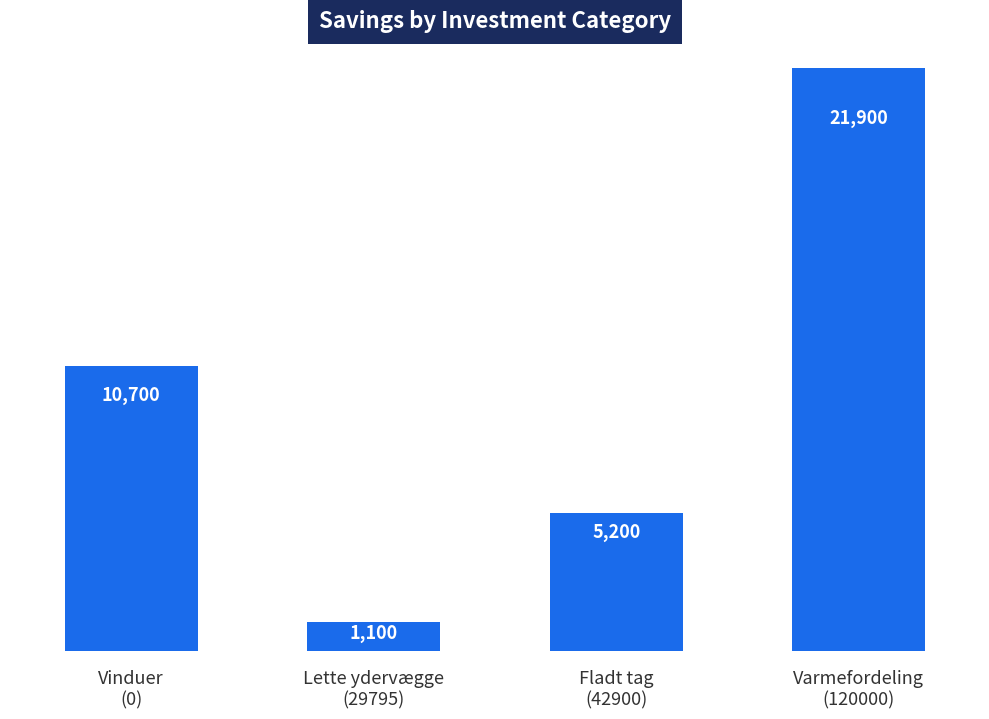

What is the sum of all values?

38900